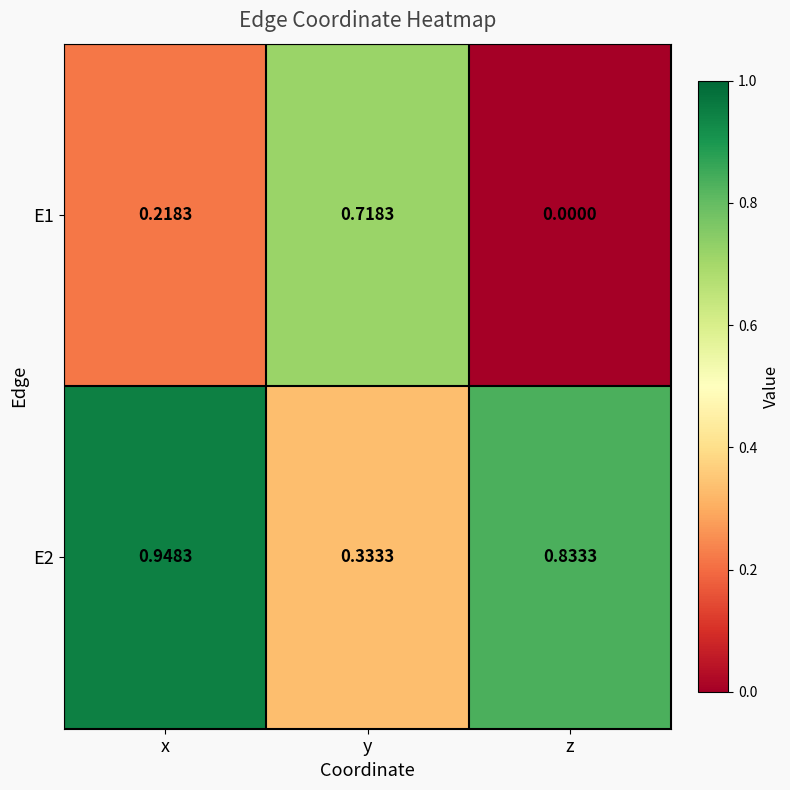

At which category is the sum across all series the highest?

x